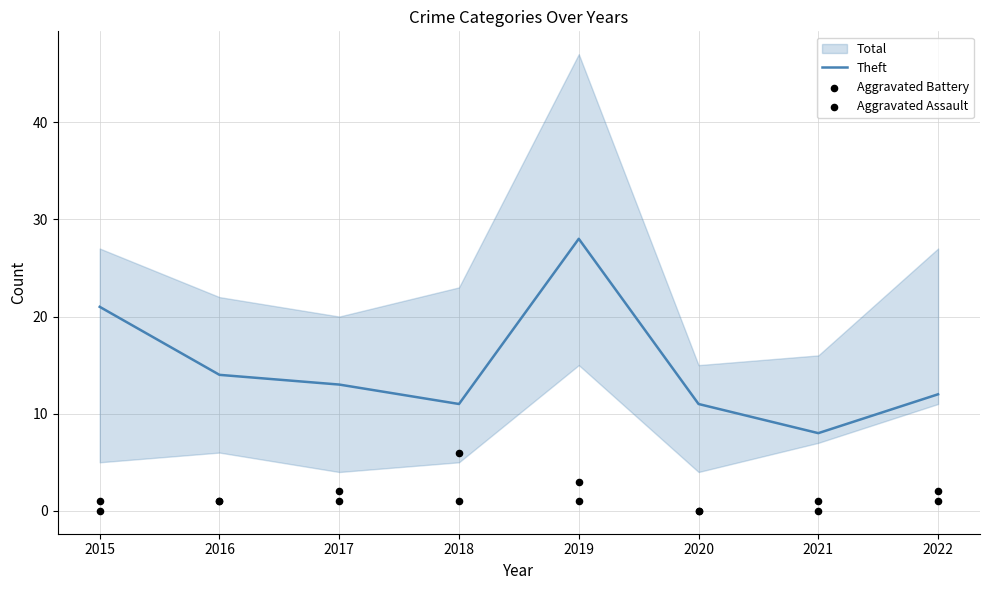

What is the total value across all series at 2018?

18